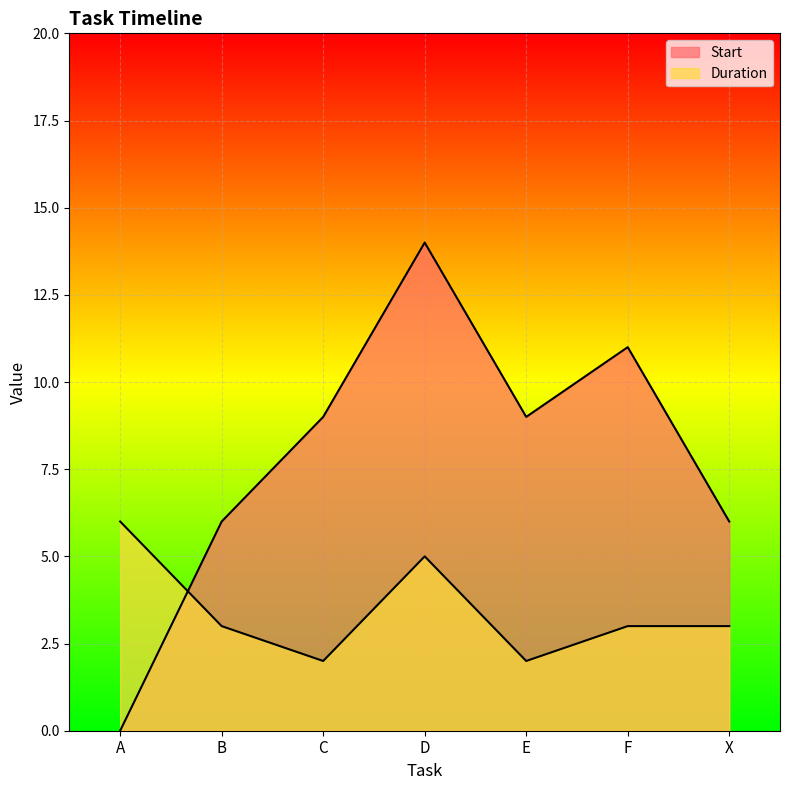

How many lines are shown in the chart?

2